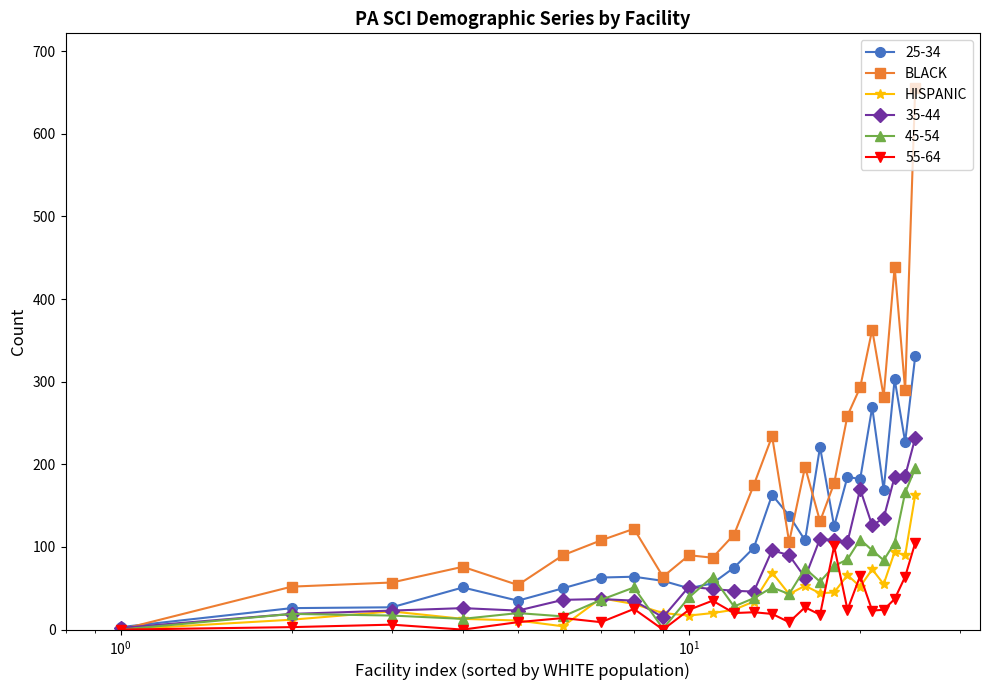

True or false: 45-54 has more than 2 points higher than both neighbors.

True